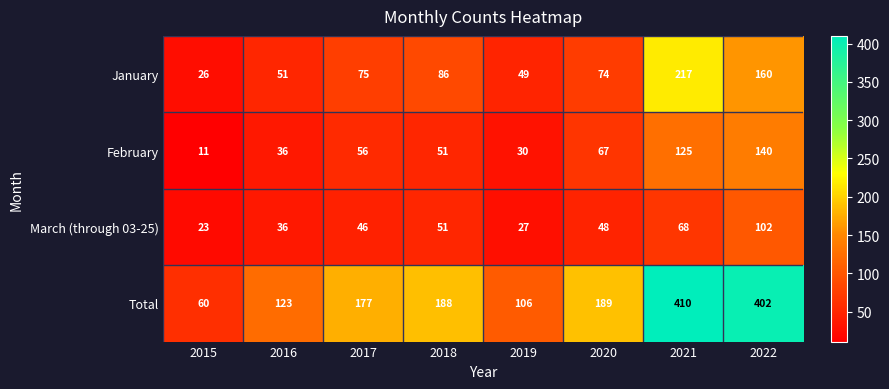

At how many categories does at least one series exceed 156?

5